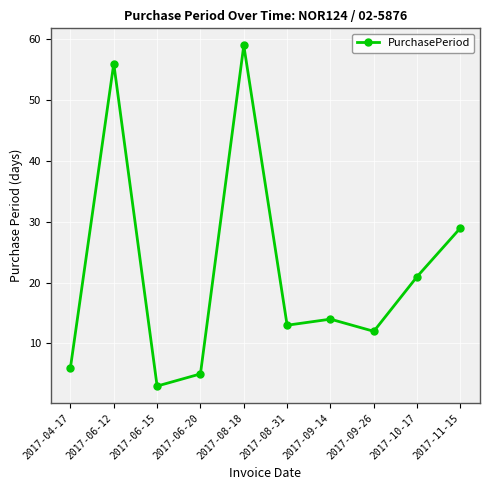

What is the maximum value shown in the chart?

59